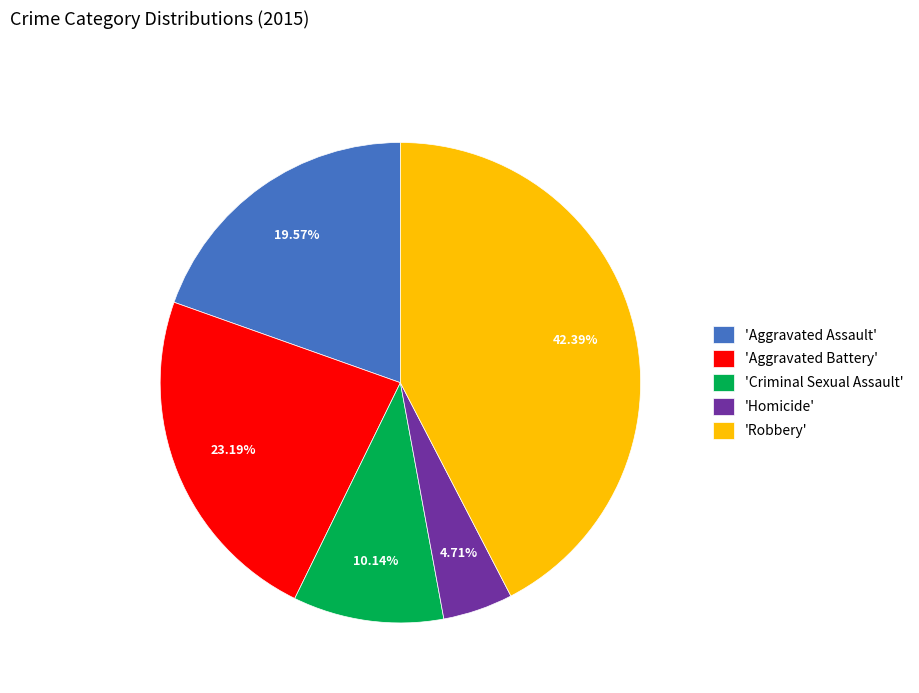

Which slice is the largest?

'Robbery'